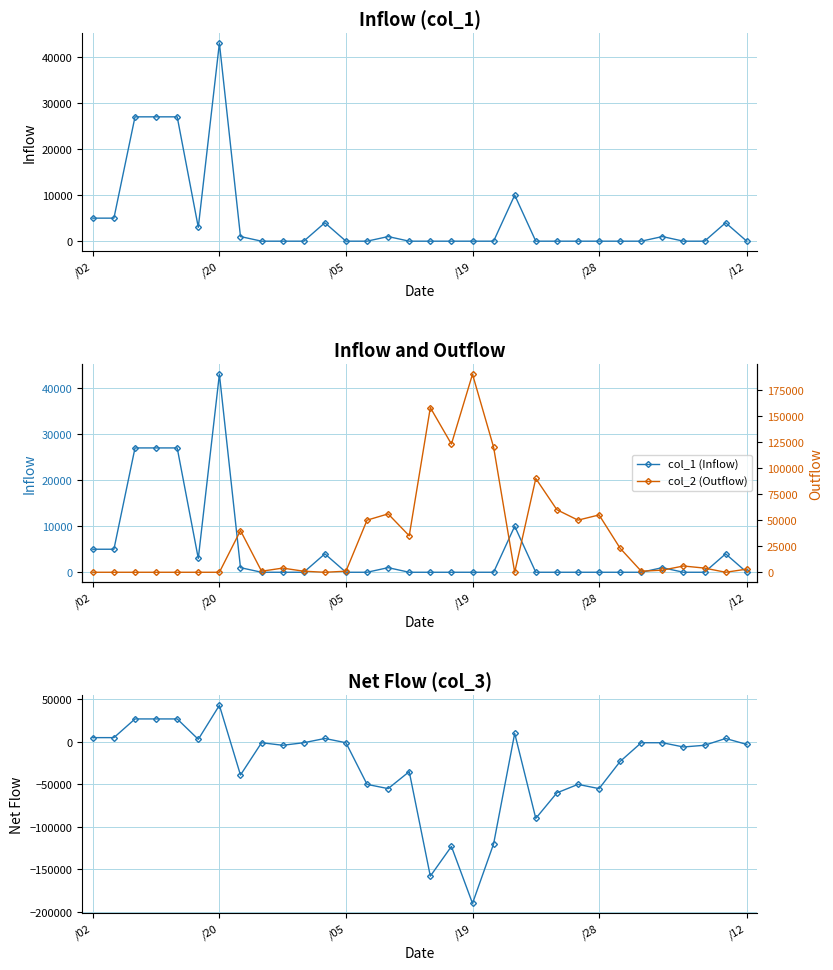

True or false: col_1 (Inflow) has more than 1 points higher than both neighbors.

True